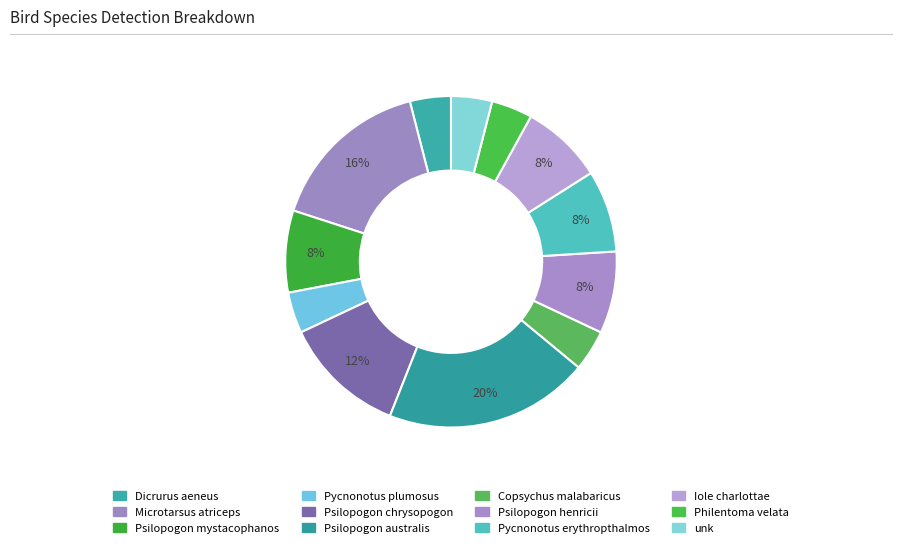

To the nearest percent, what is the combined percentage of Philentoma velata and Iole charlottae?

12%